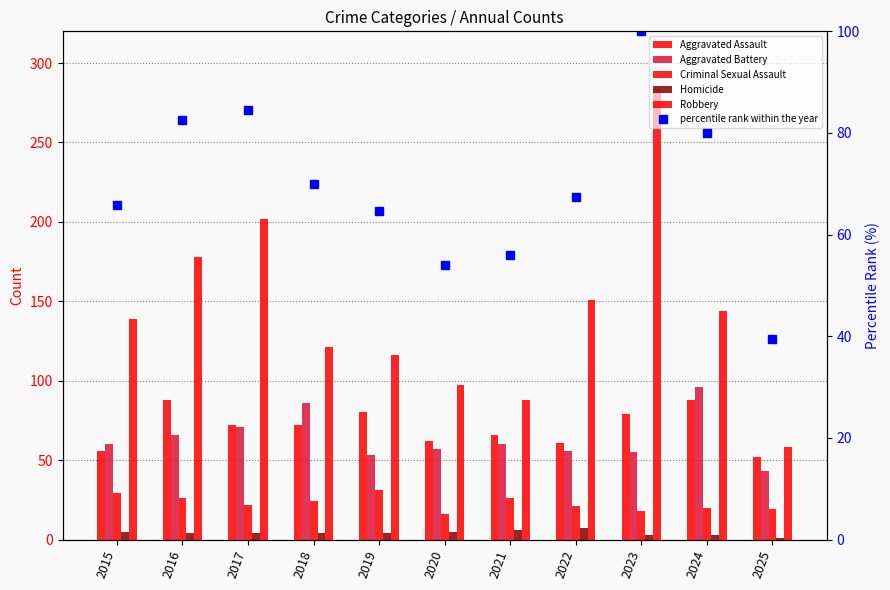

Which category has the lowest value in the Homicide series?

2025